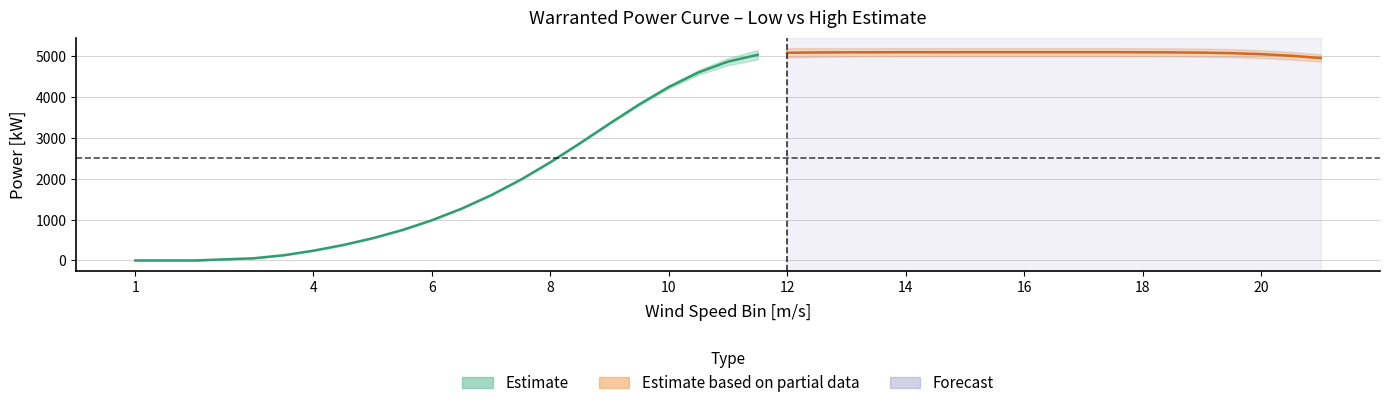

What is the maximum value shown in the chart?

5200